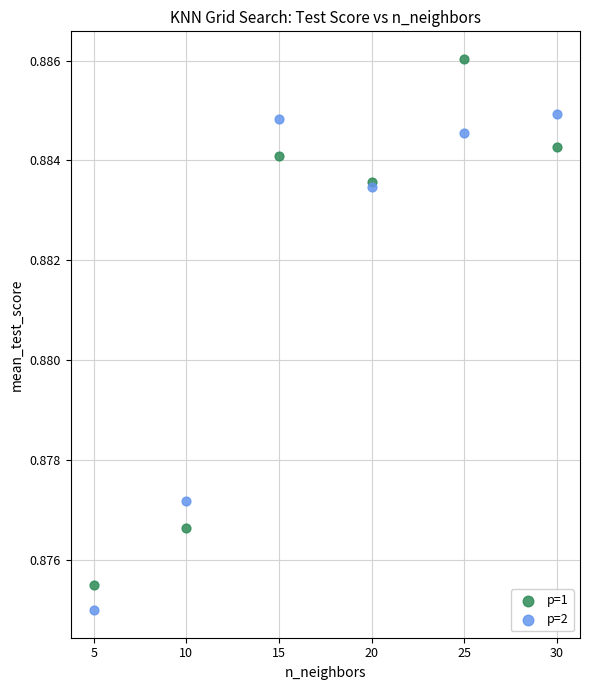

Which series reaches the minimum Y coordinate?

p=2